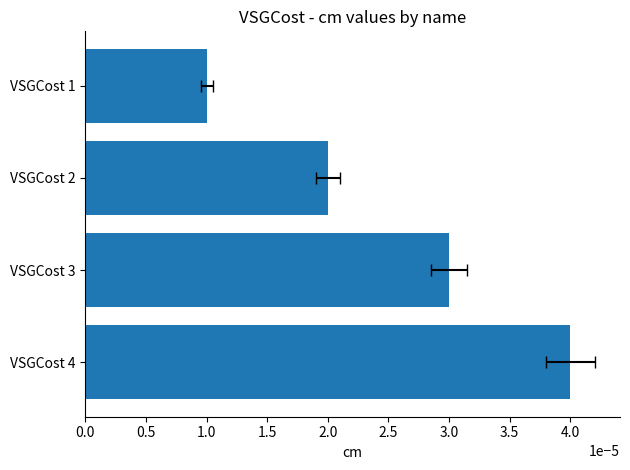

What position from the right is 1.0?

2